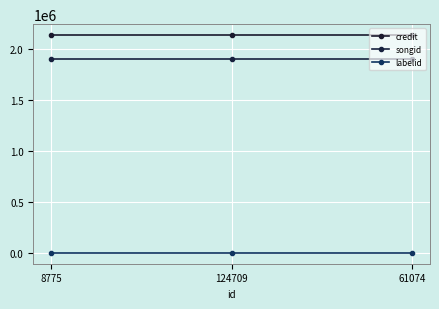

What is the value of the songid point at the 1st from the left?

1906452